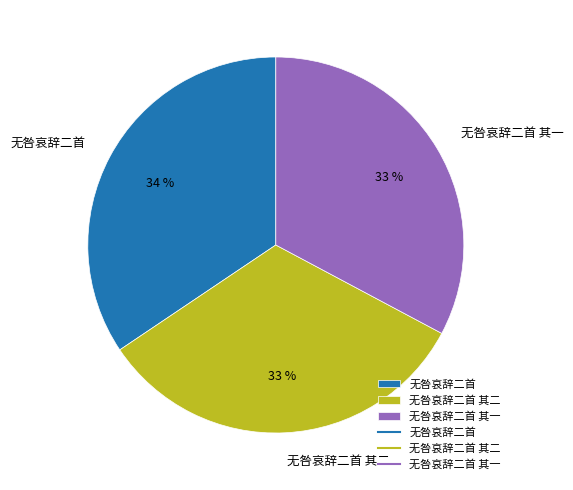

Which category has the biggest portion of the pie?

无咎哀辞二首